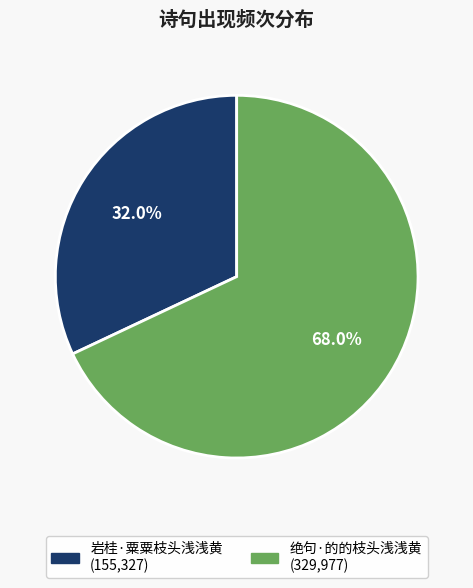

How much of the chart is everything except 绝句·的的枝头浅浅黄?

32.0%